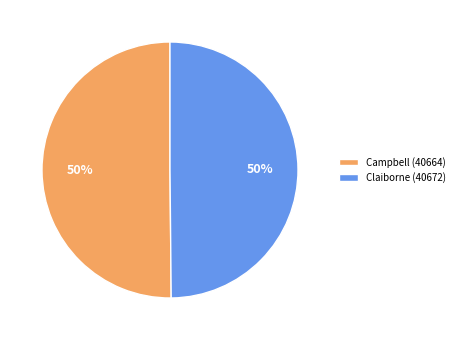

How many slices are in this pie chart?

2